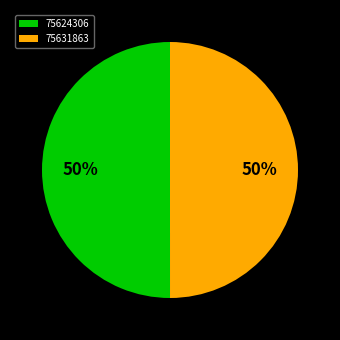

What percentage is the 75631863 slice, to the nearest percent?

50%